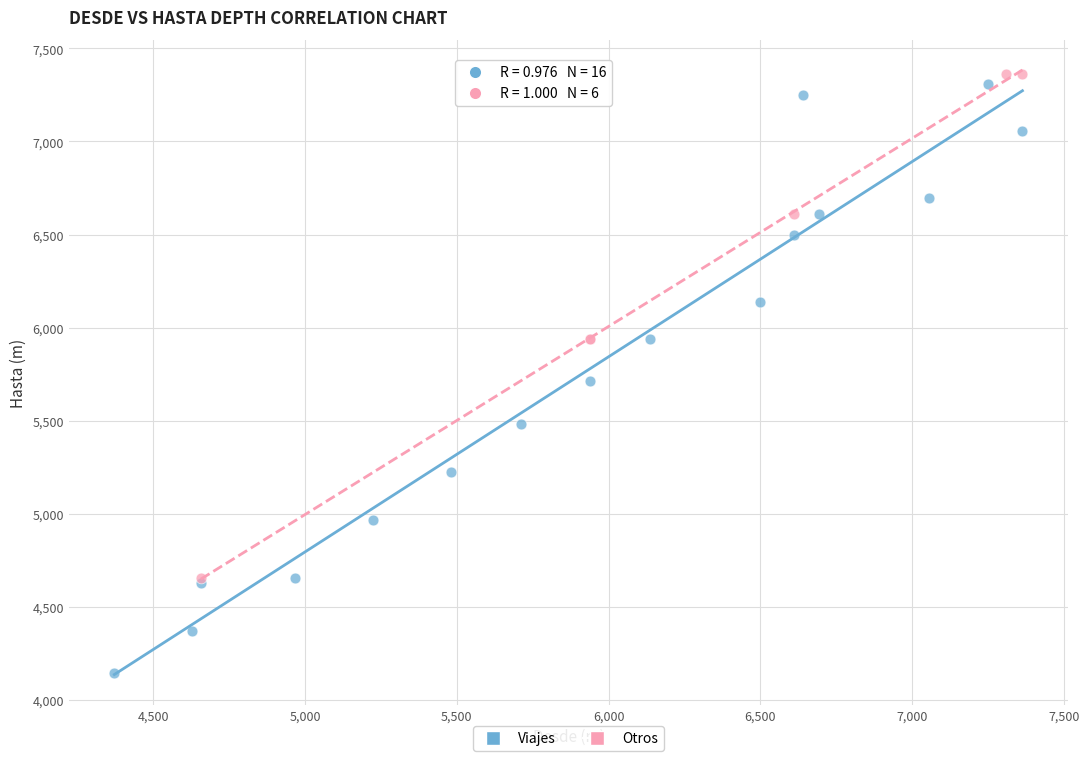

Which series reaches the minimum Y coordinate?

Viajes